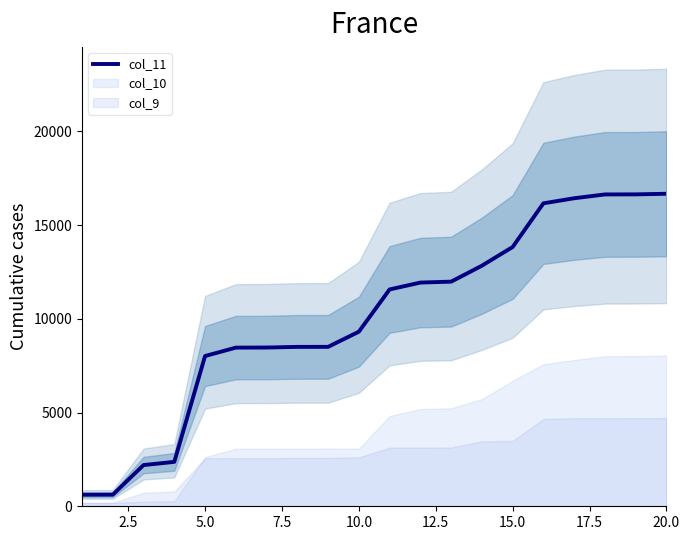

What is the difference between the maximum and minimum values?

16057